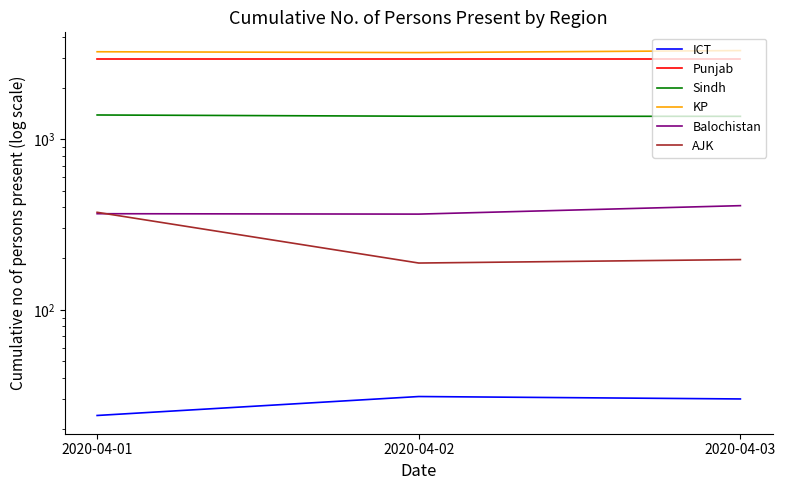

What is the value of the Sindh point at the 2nd from the left?

1365